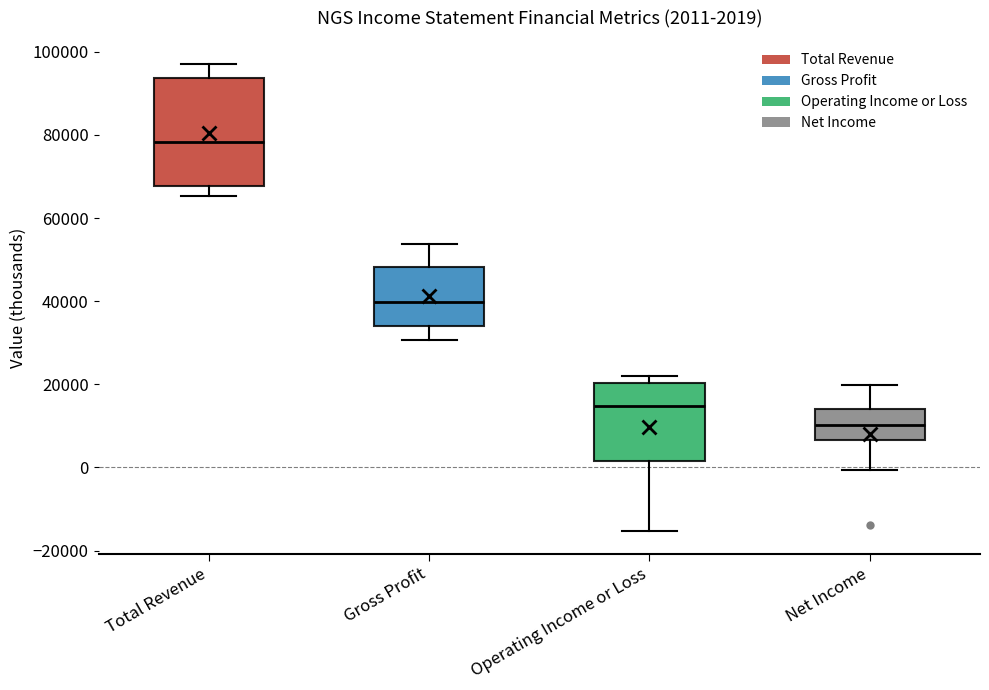

Which box is the tallest, from its lower edge to its upper edge?

Total Revenue